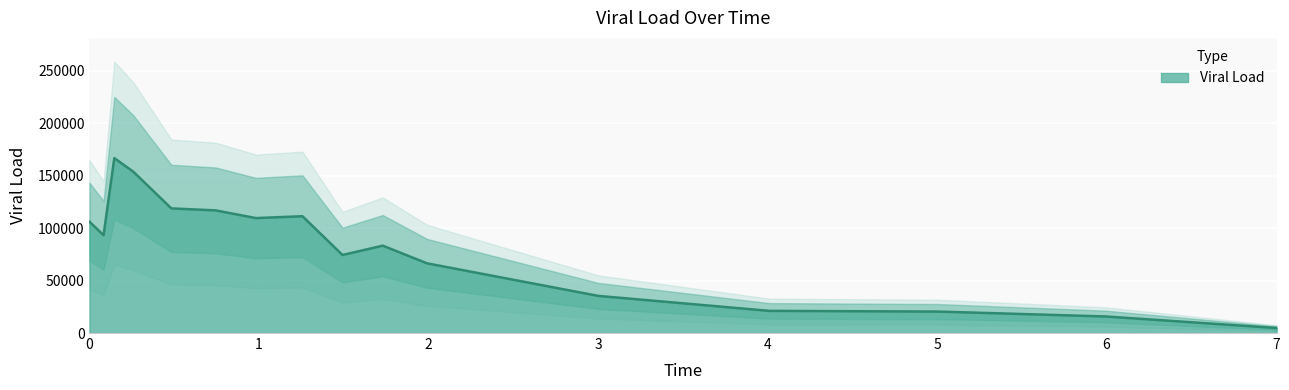

At which category does the chart reach its minimum across all series?

7.0028